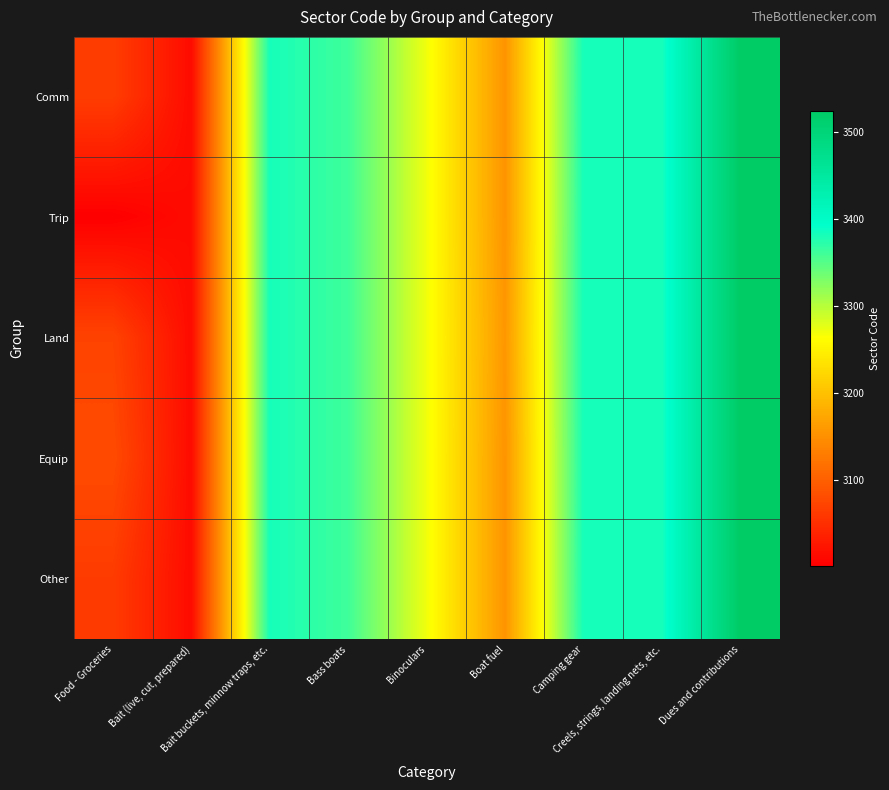

Reading left to right, extract all data points from this chart.

Comm: Food - Groceries=3065	Bait (live, cut, prepared)=3014	Bait buckets, minnow traps, etc.=3382	Bass boats=3361	Binoculars=3270	Boat fuel=3154	Camping gear=3382	Creels, strings, landing nets, etc.=3382	Dues and contributions=3524
Trip: Food - Groceries=3002	Bait (live, cut, prepared)=3014	Bait buckets, minnow traps, etc.=3382	Bass boats=3361	Binoculars=3270	Boat fuel=3154	Camping gear=3382	Creels, strings, landing nets, etc.=3382	Dues and contributions=3524
Land: Food - Groceries=3071	Bait (live, cut, prepared)=3014	Bait buckets, minnow traps, etc.=3382	Bass boats=3361	Binoculars=3270	Boat fuel=3157	Camping gear=3382	Creels, strings, landing nets, etc.=3382	Dues and contributions=3524
Equip: Food - Groceries=3079	Bait (live, cut, prepared)=3014	Bait buckets, minnow traps, etc.=3382	Bass boats=3361	Binoculars=3270	Boat fuel=3154	Camping gear=3382	Creels, strings, landing nets, etc.=3382	Dues and contributions=3524
Other: Food - Groceries=3063	Bait (live, cut, prepared)=3014	Bait buckets, minnow traps, etc.=3382	Bass boats=3361	Binoculars=3270	Boat fuel=3154	Camping gear=3382	Creels, strings, landing nets, etc.=3382	Dues and contributions=3524